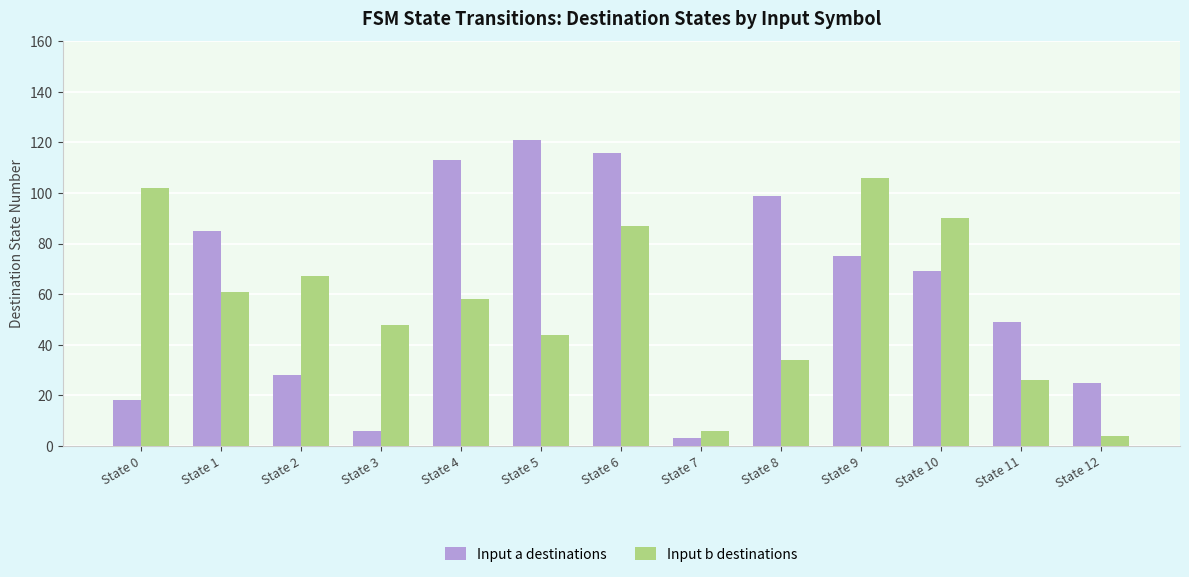

What is the highest value of the Input a destinations series?

121